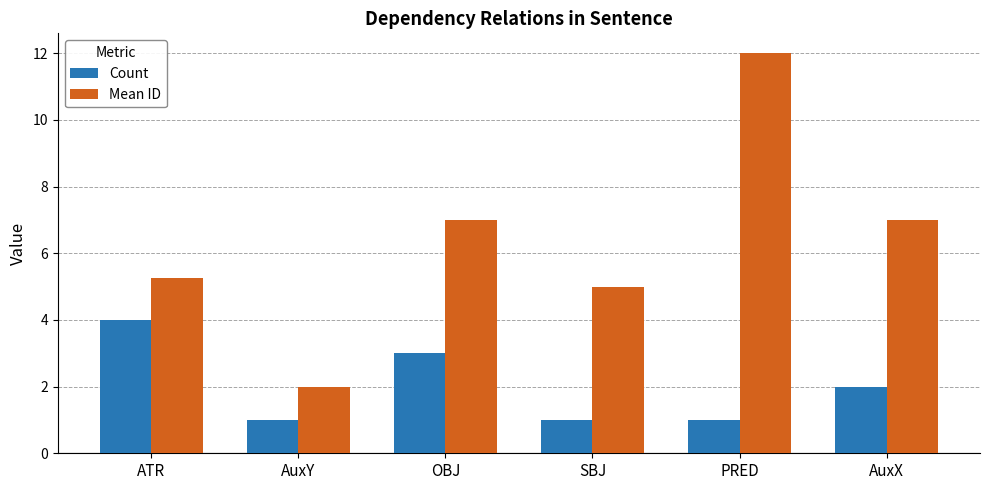

How many data points in Count are less than 2?

3